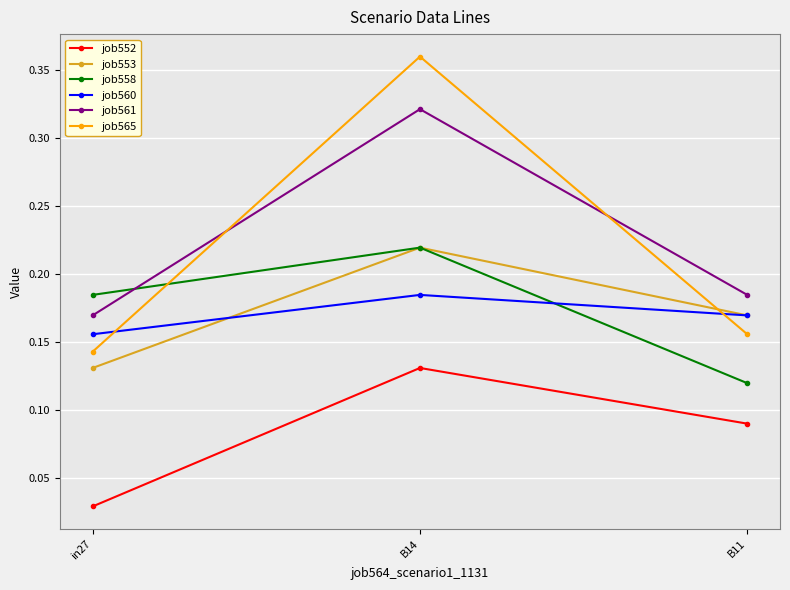

Which category has the lowest value in the job561 series?

in27